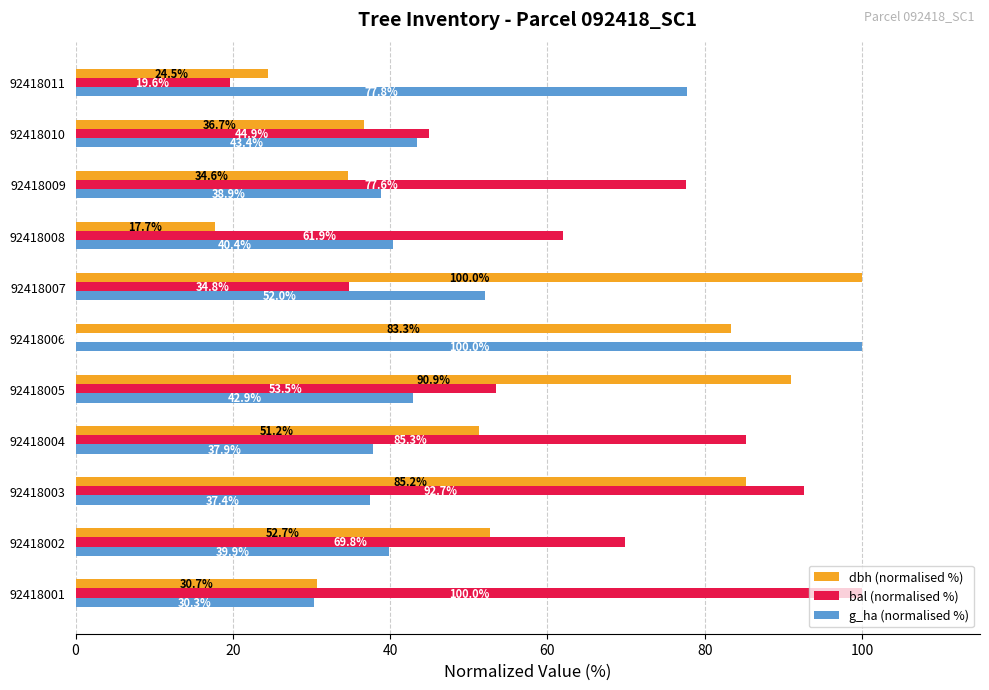

Which category has the highest value in the g_ha (normalised %) series?

92418006